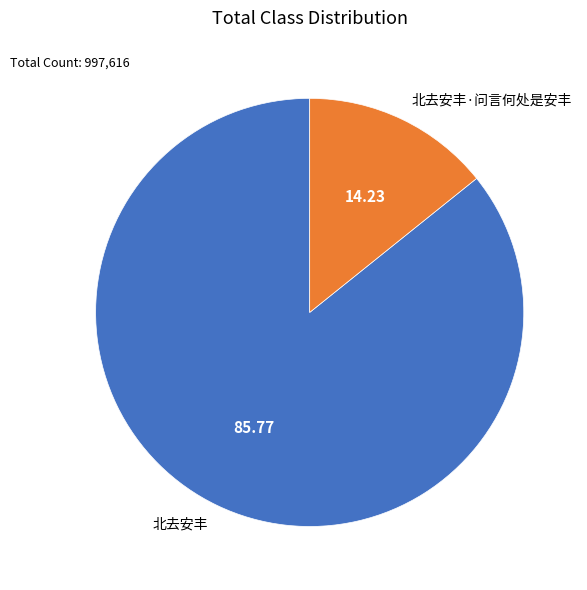

Which has a higher value, 北去安丰·问言何处是安丰 or 北去安丰?

北去安丰